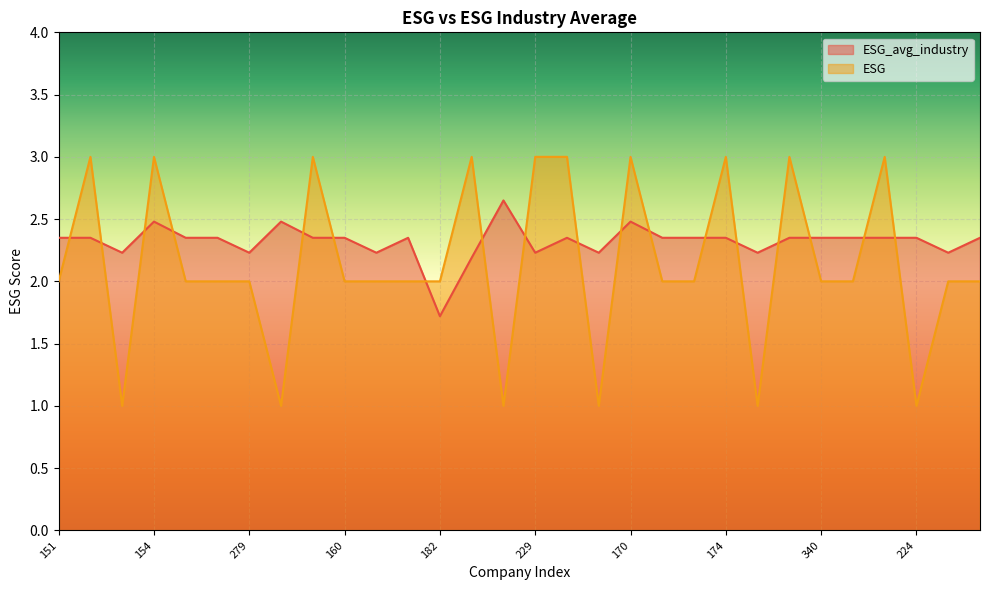

Which has a higher value, 224 or 279?

224